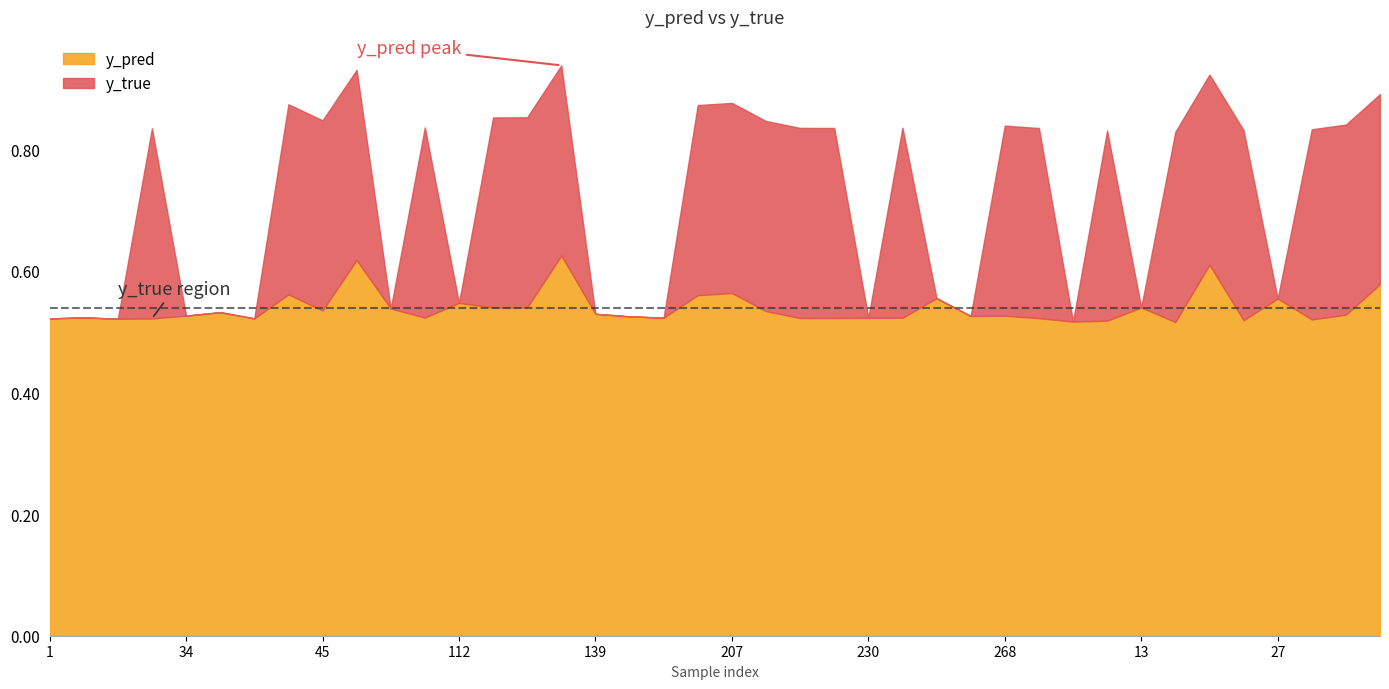

How many times do y_pred and y_true cross each other?

19